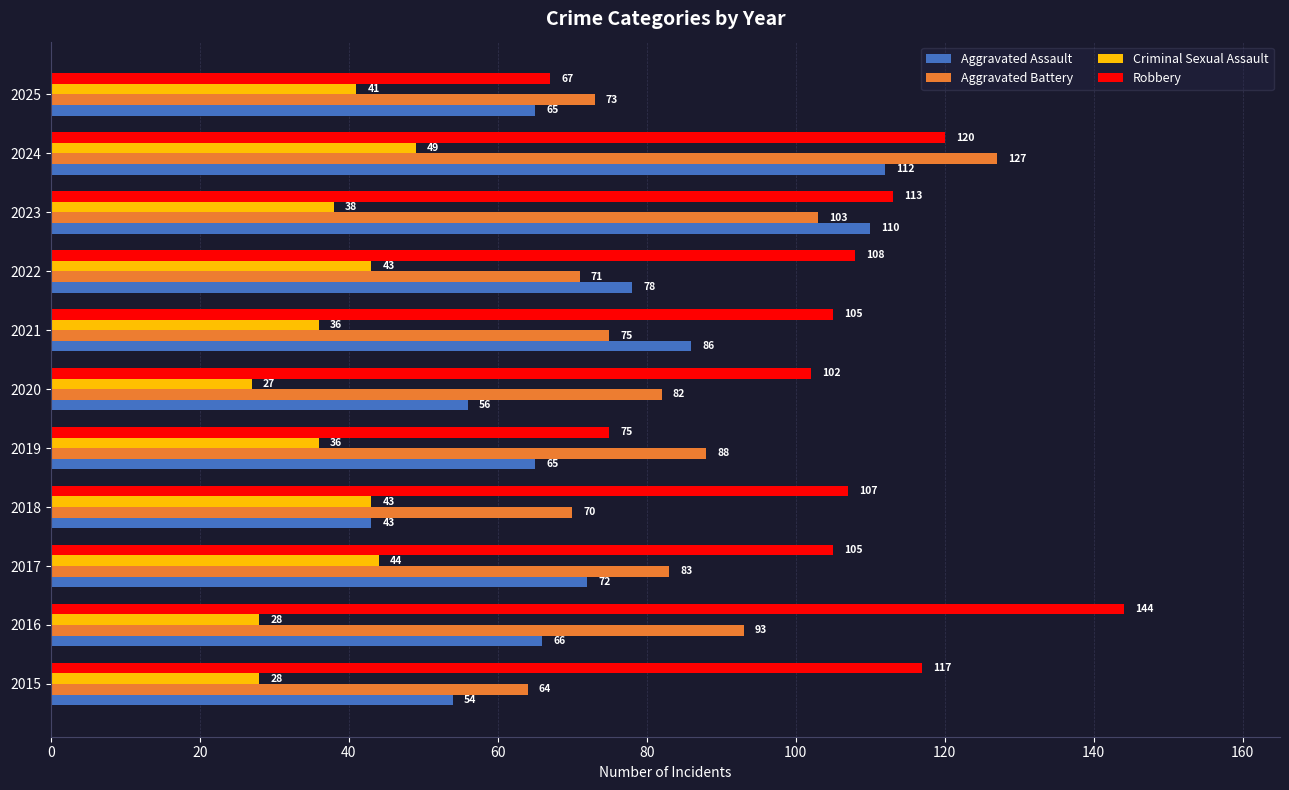

The value of Aggravated Battery at 2024 is 174. True or false?

False